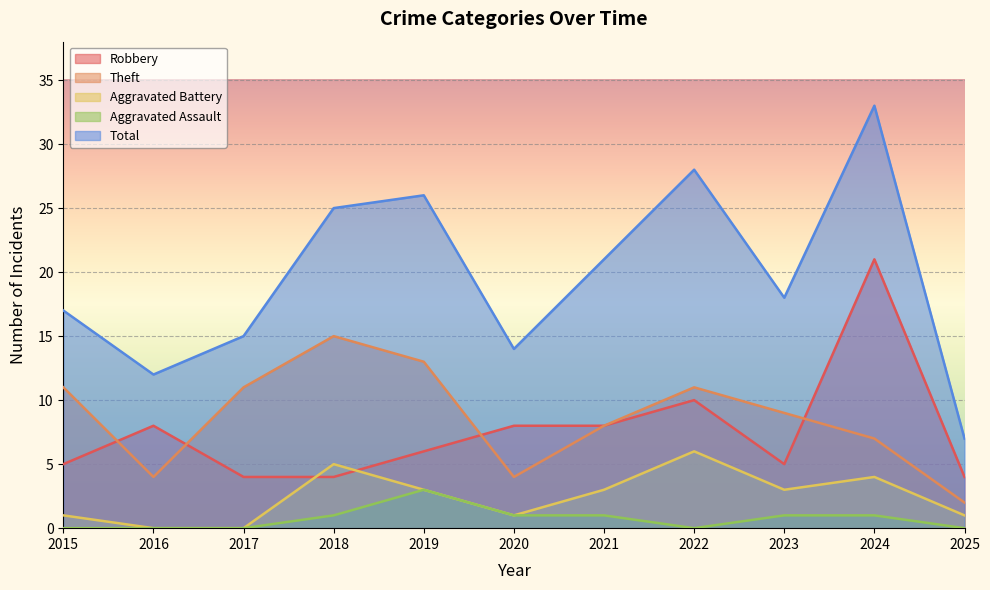

Reading left to right, transcribe all the data shown in this chart.

Robbery: 2015=5	2016=8	2017=4	2018=4	2019=6	2020=8	2021=8	2022=10	2023=5	2024=21	2025=4
Theft: 2015=11	2016=4	2017=11	2018=15	2019=13	2020=4	2021=8	2022=11	2023=9	2024=7	2025=2
Aggravated Battery: 2015=1	2016=0	2017=0	2018=5	2019=3	2020=1	2021=3	2022=6	2023=3	2024=4	2025=1
Aggravated Assault: 2015=0	2016=0	2017=0	2018=1	2019=3	2020=1	2021=1	2022=0	2023=1	2024=1	2025=0
Total: 2015=17	2016=12	2017=15	2018=25	2019=26	2020=14	2021=21	2022=28	2023=18	2024=33	2025=7